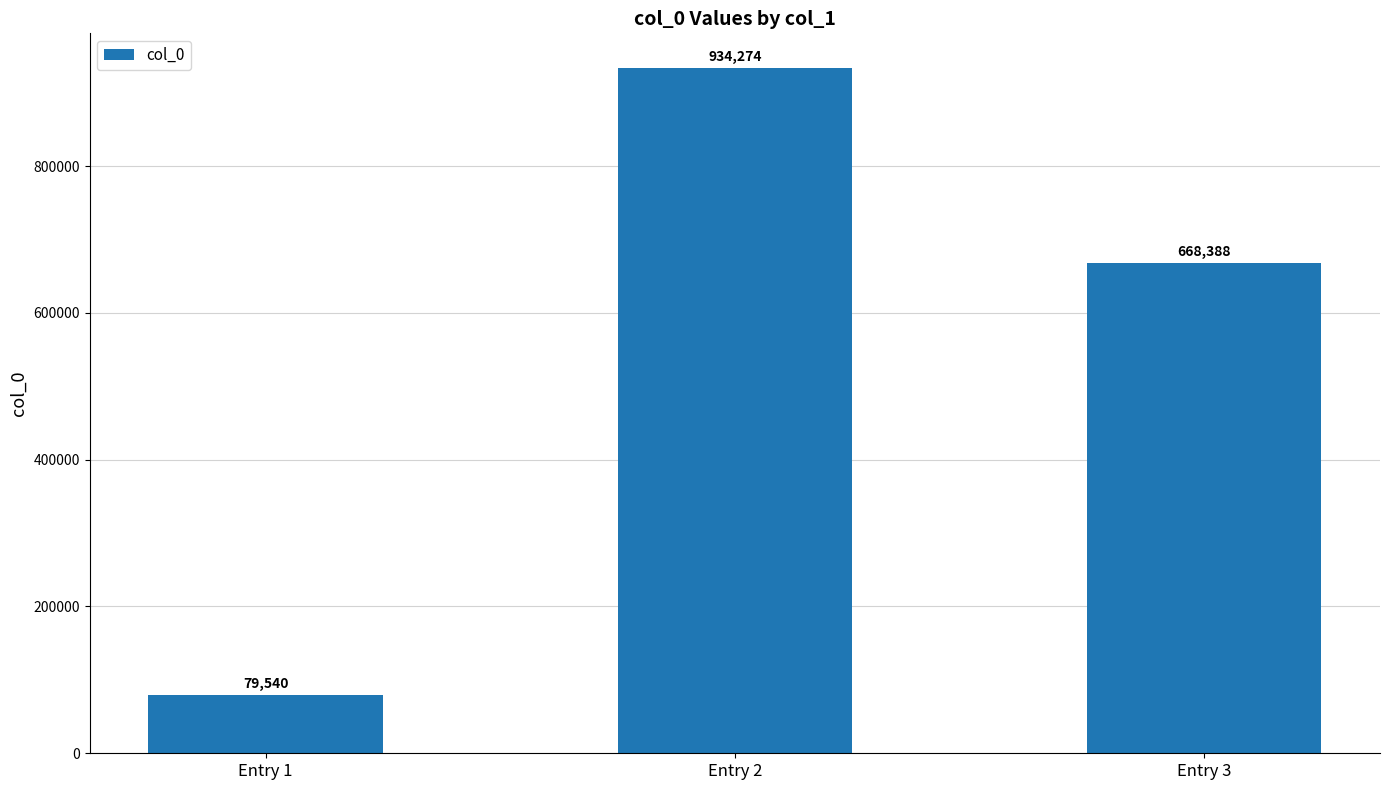

List the labels in order of value, largest first.

Entry 2, Entry 3, Entry 1